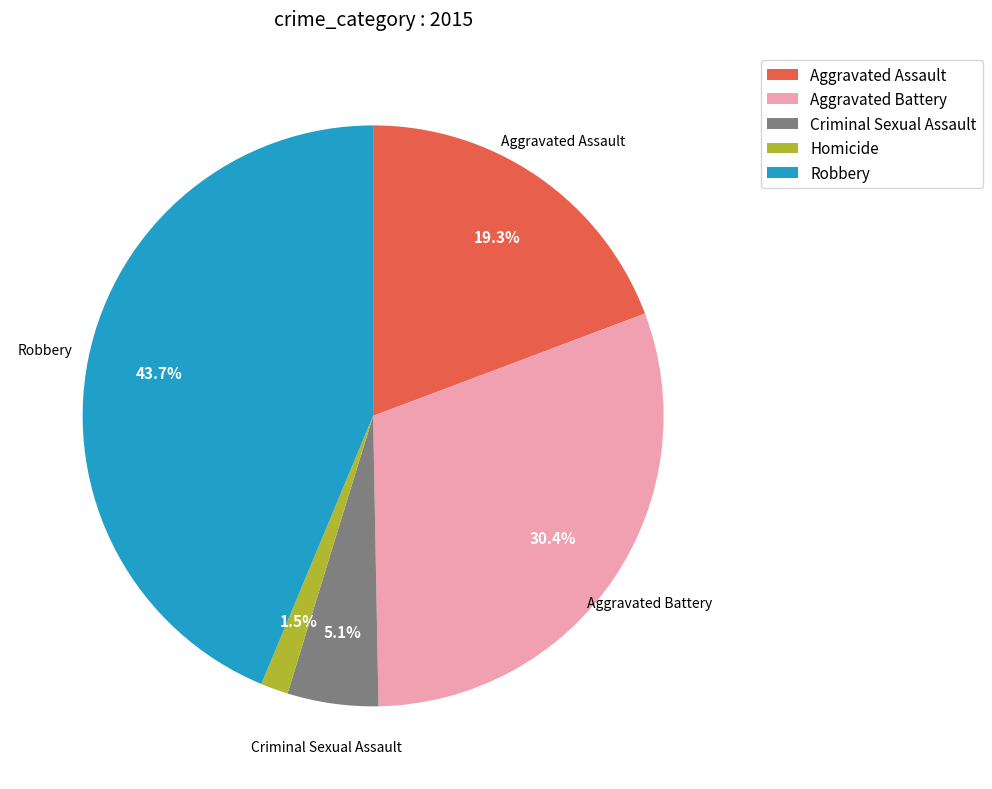

What is the ratio of the value at Aggravated Assault to the value at Robbery?

0.4